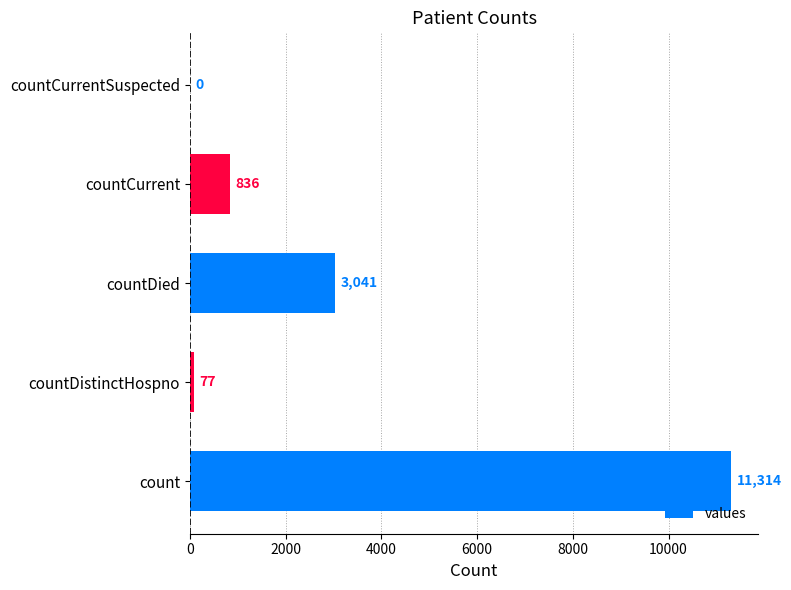

Reading bottom to top, transcribe all the data shown in this chart.

count=11314	countDistinctHospno=77	countDied=3041	countCurrent=836	countCurrentSuspected=0